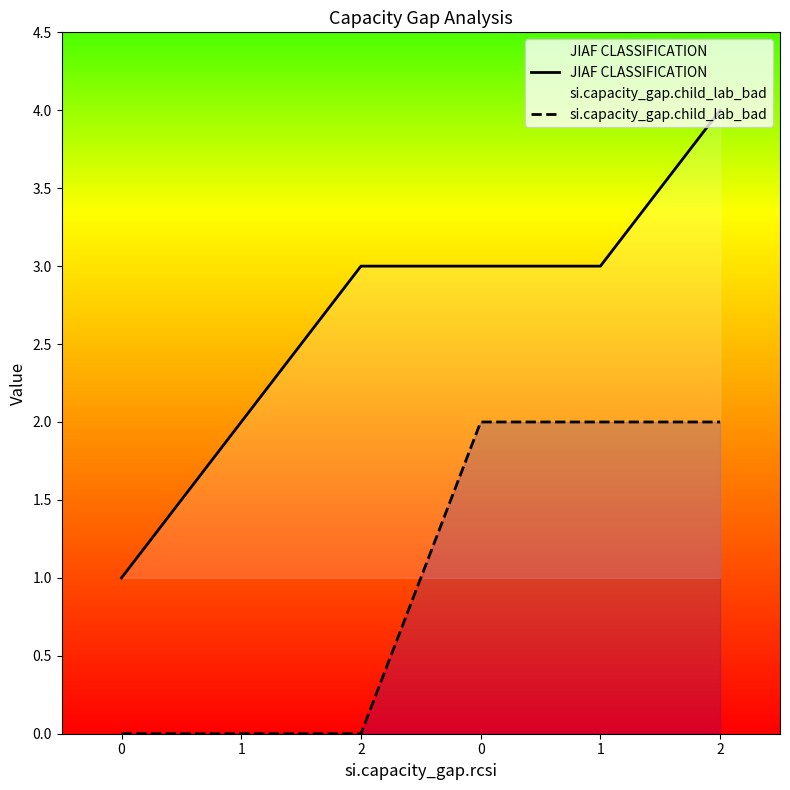

Where does the JIAF CLASSIFICATION series first go above 3?

2